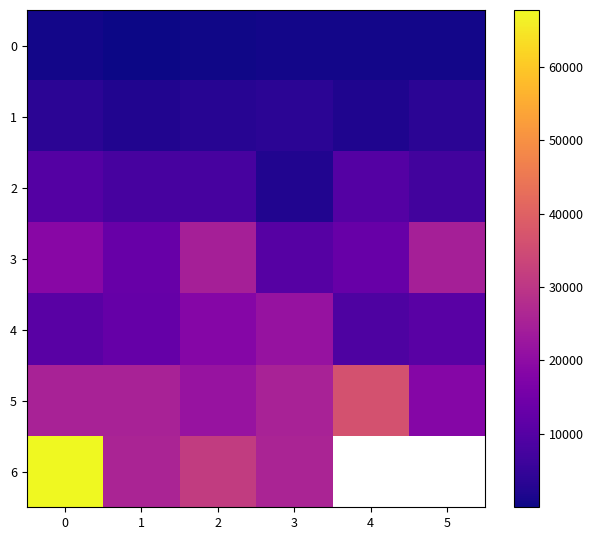

Between 1 and 5, which series saw the biggest shift?

3